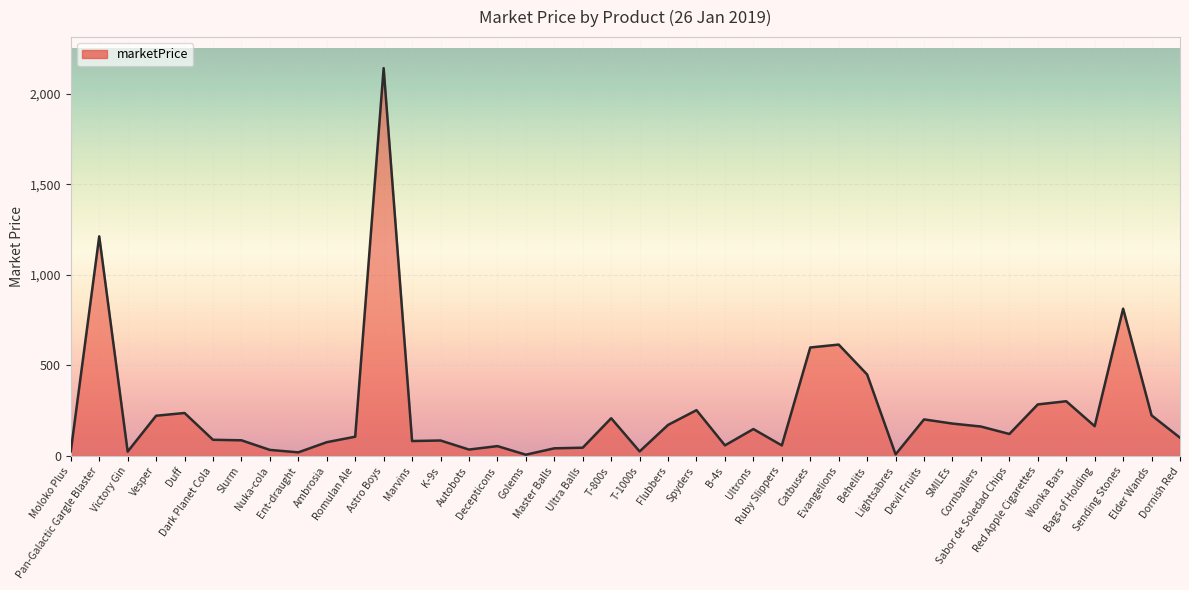

What is the difference between the maximum and minimum values?

2134.5